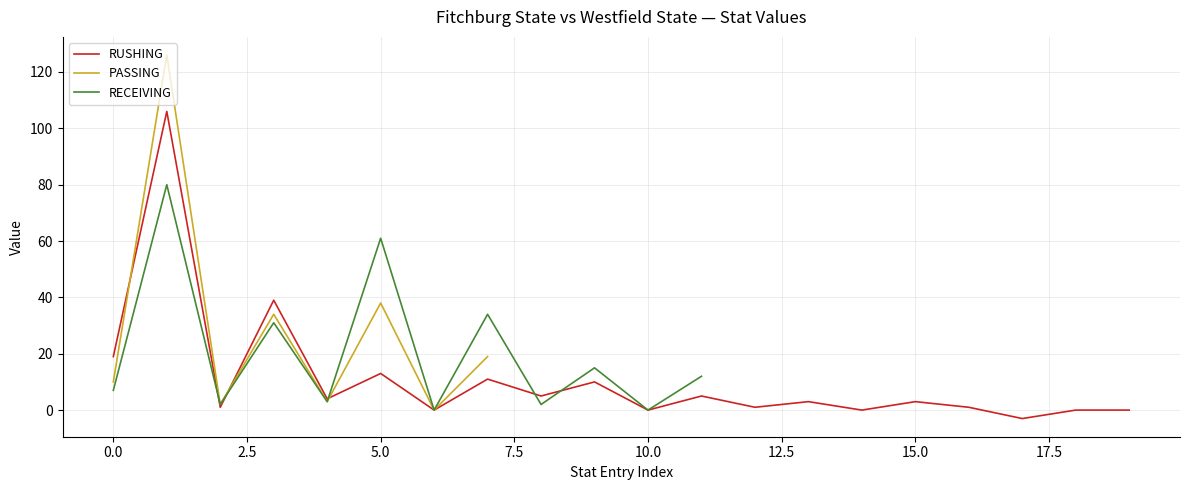

Which series has the largest range (max minus min)?

PASSING